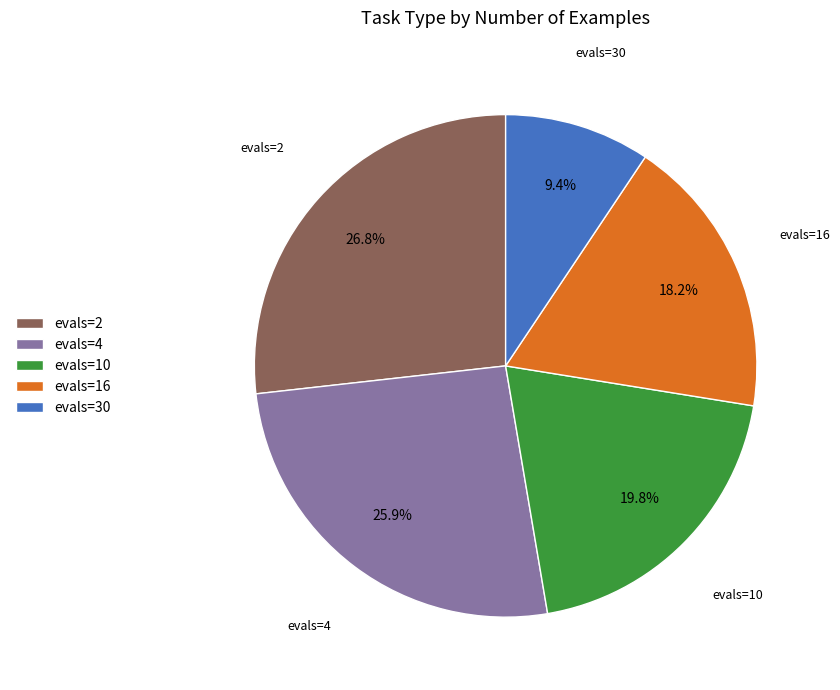

What percentage is the evals=16 slice, to the nearest percent?

18%